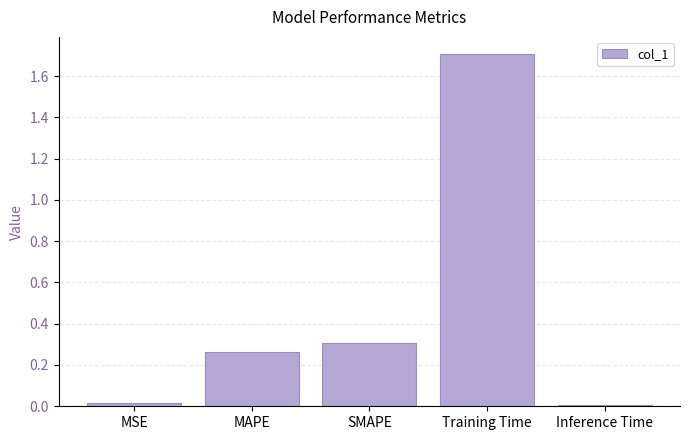

Is it true that the value at MAPE is 0.1?

False